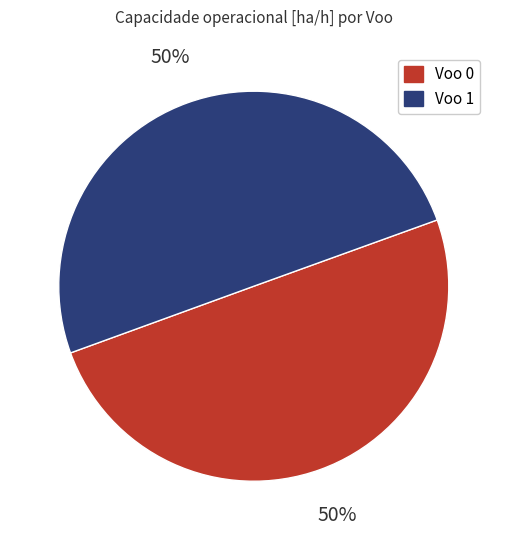

What percentage is the Voo 1 slice, to the nearest percent?

50%